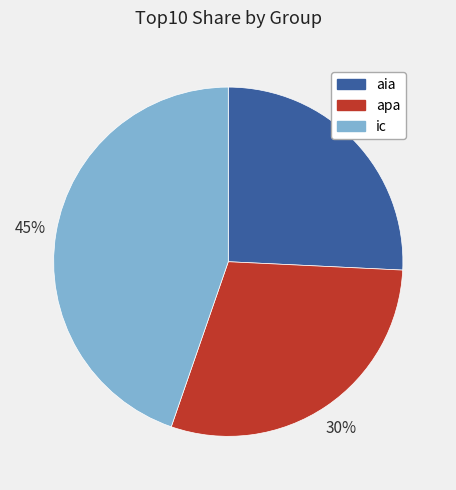

Is it true that apa is 17% of the pie?

False